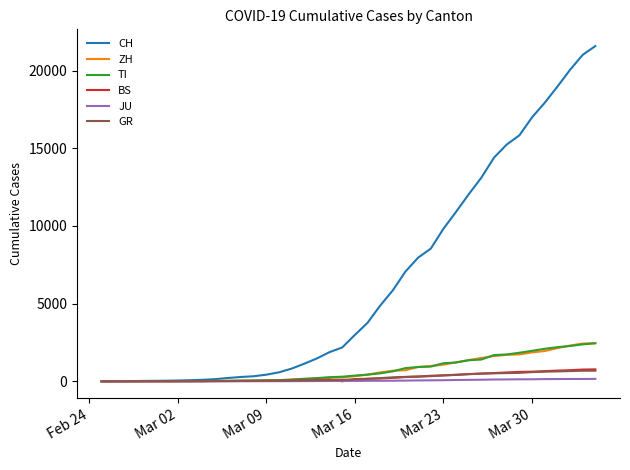

Which series has the largest total across all categories?

CH